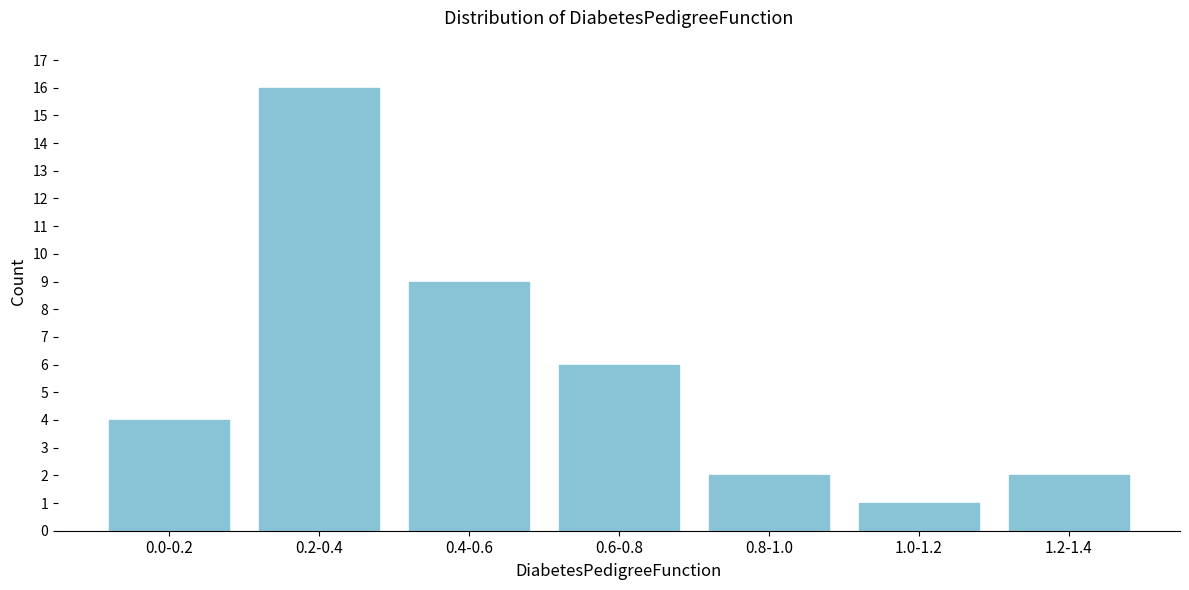

Reading left to right, extract all data points from this chart.

0.0-0.2=4	0.2-0.4=16	0.4-0.6=9	0.6-0.8=6	0.8-1.0=2	1.0-1.2=1	1.2-1.4=2